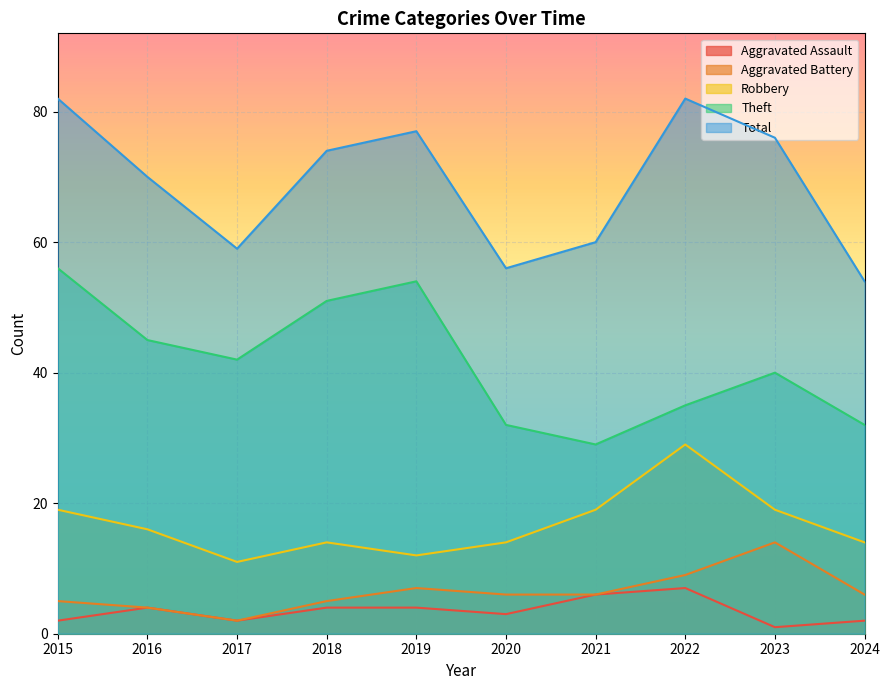

How many data points in Aggravated Assault are less than 4?

5